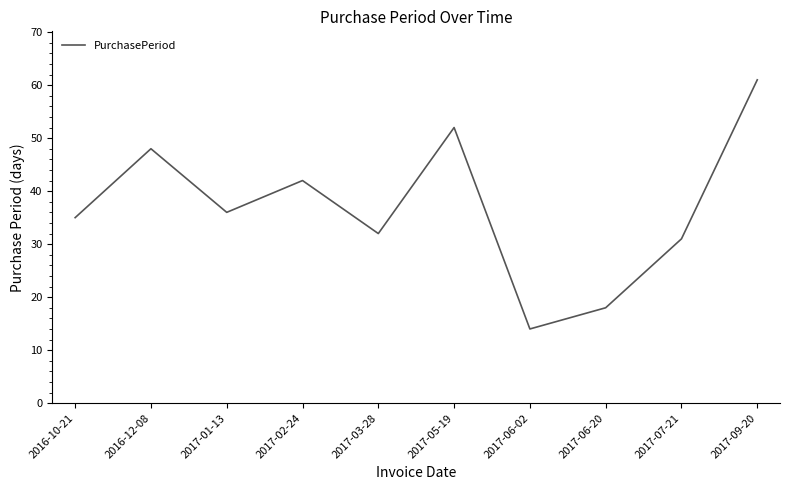

Reading right to left, list all the values displayed in this chart.

2017-09-20=61	2017-07-21=31	2017-06-20=18	2017-06-02=14	2017-05-19=52	2017-03-28=32	2017-02-24=42	2017-01-13=36	2016-12-08=48	2016-10-21=35